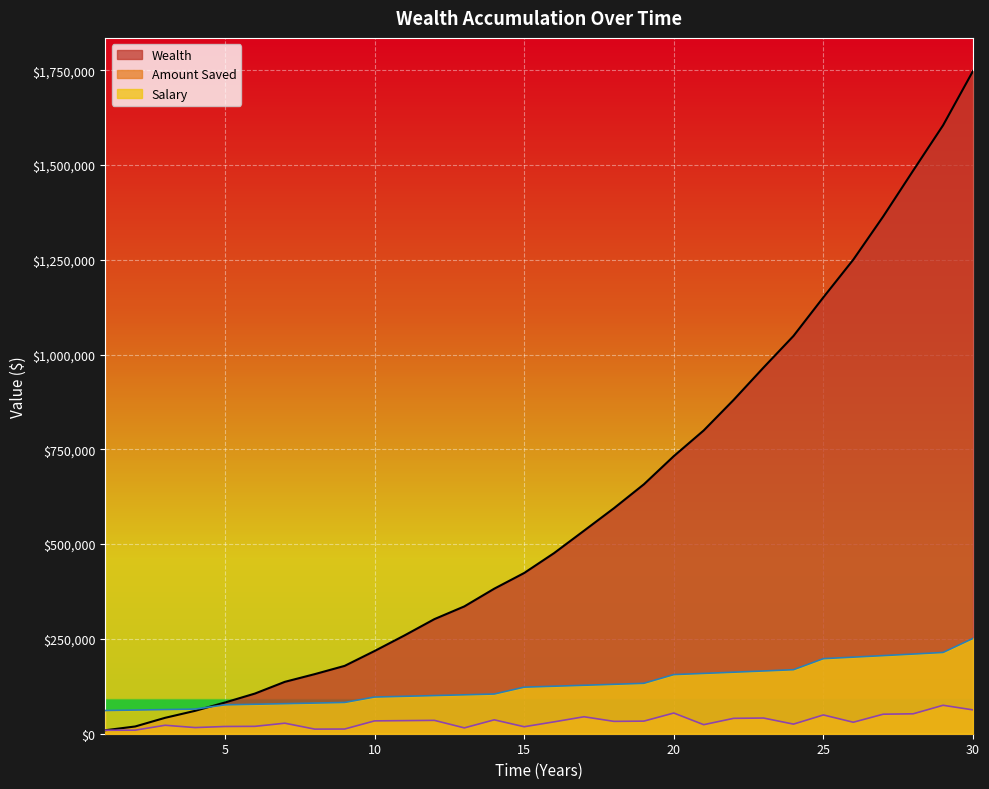

Which has a higher value, 12 or 19?

19